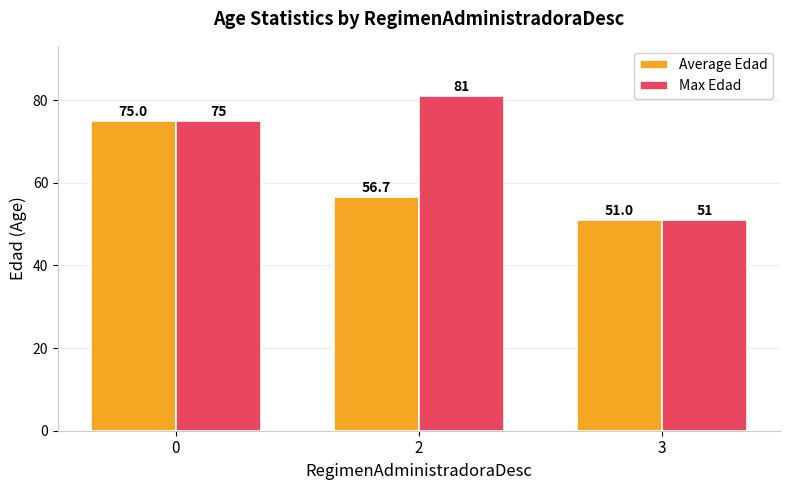

Is it true that Average Edad equals 51.0 at 3?

True